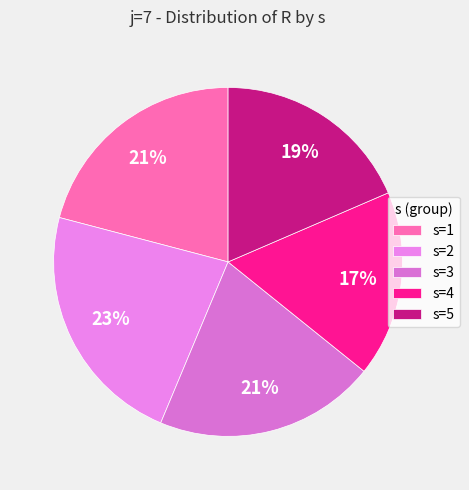

Which category has the smallest portion of the pie?

s=4